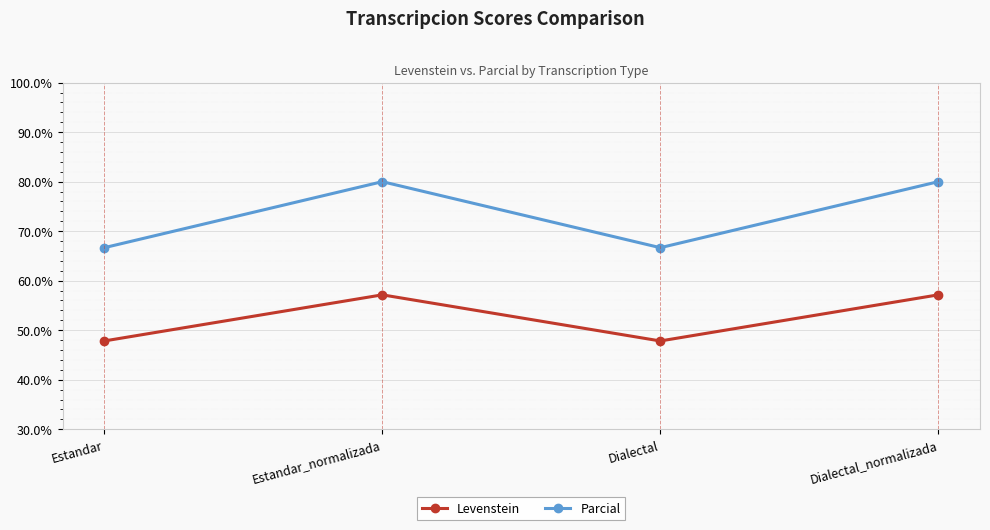

True or false: Levenstein and Parcial cross at least once.

False